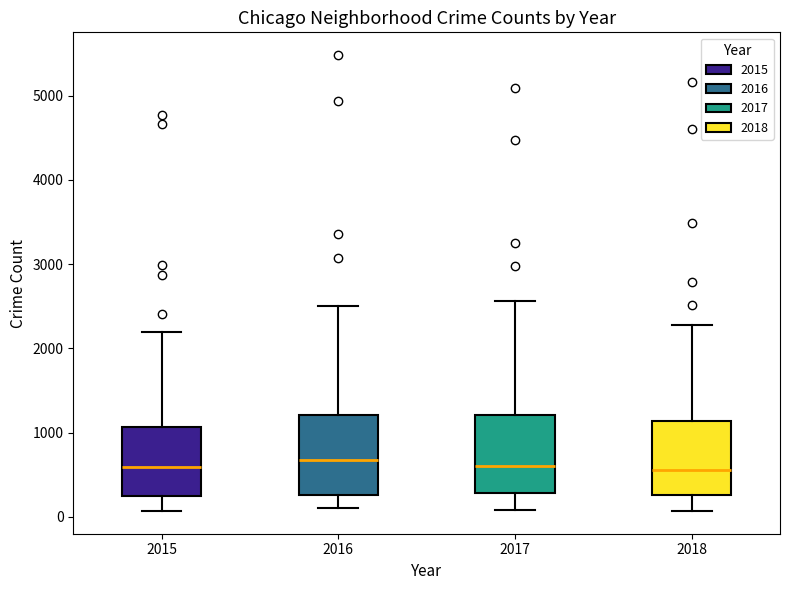

Where is the lower edge of the box at x = 2017 on the y-axis? The values are not printed on the chart, so give them approximately, as read against the axis.

300